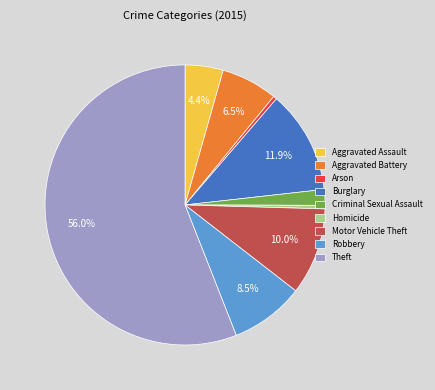

Approximately how many times larger is the value at Aggravated Battery compared to Theft?

0.1